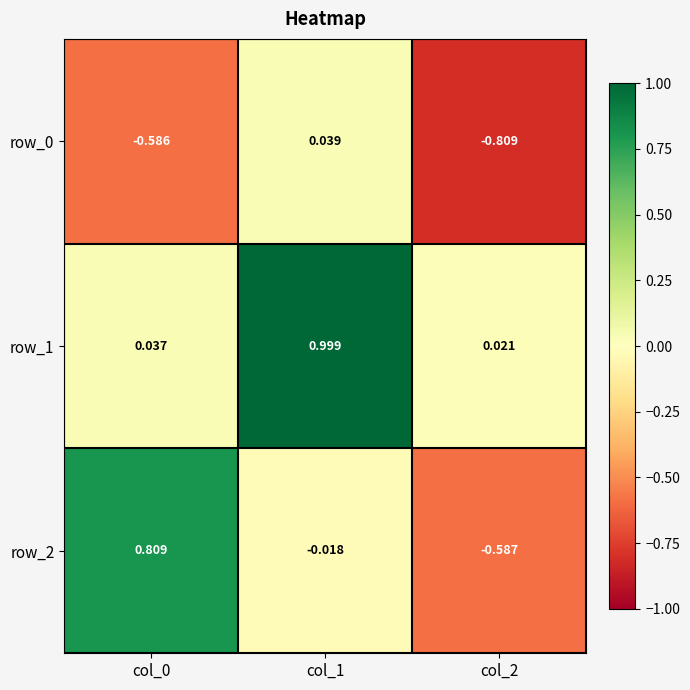

Count the number of data series in this chart.

3